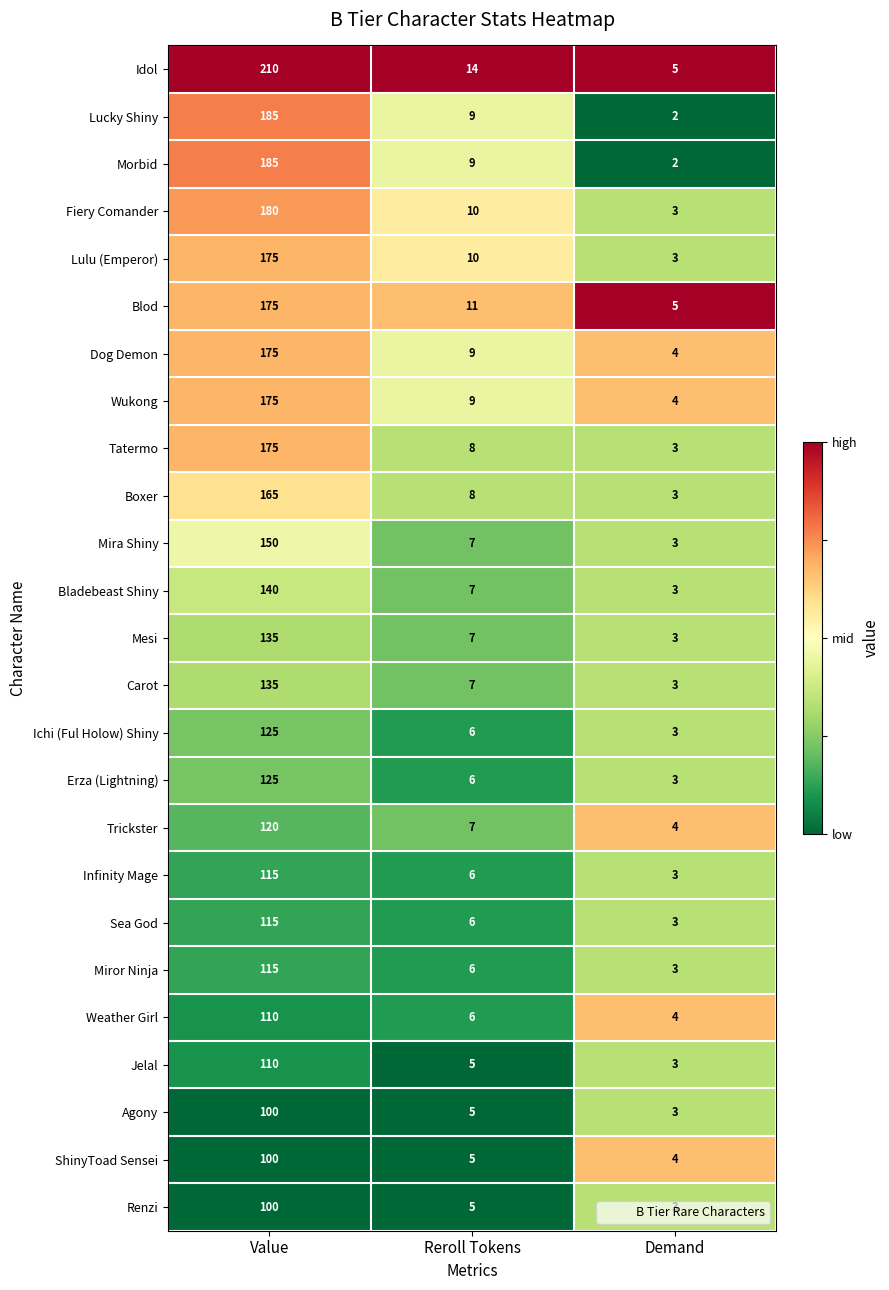

What is the approximate value of Weather Girl at Value, to the nearest 10?

110